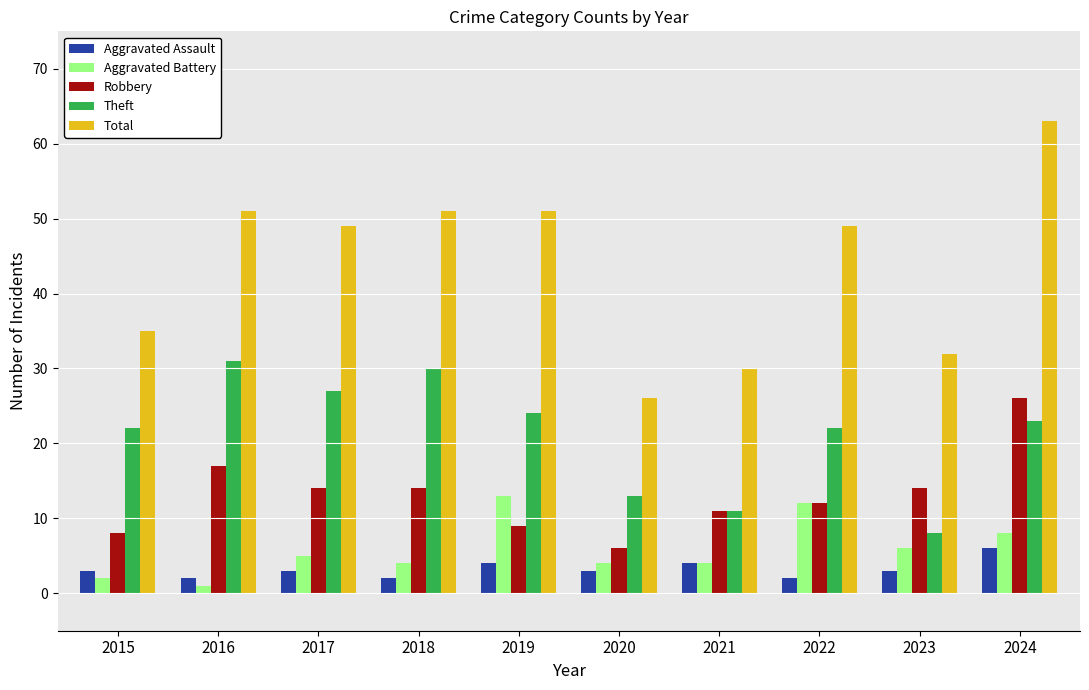

What is the value of the Theft bar at the 8th from the left?

22